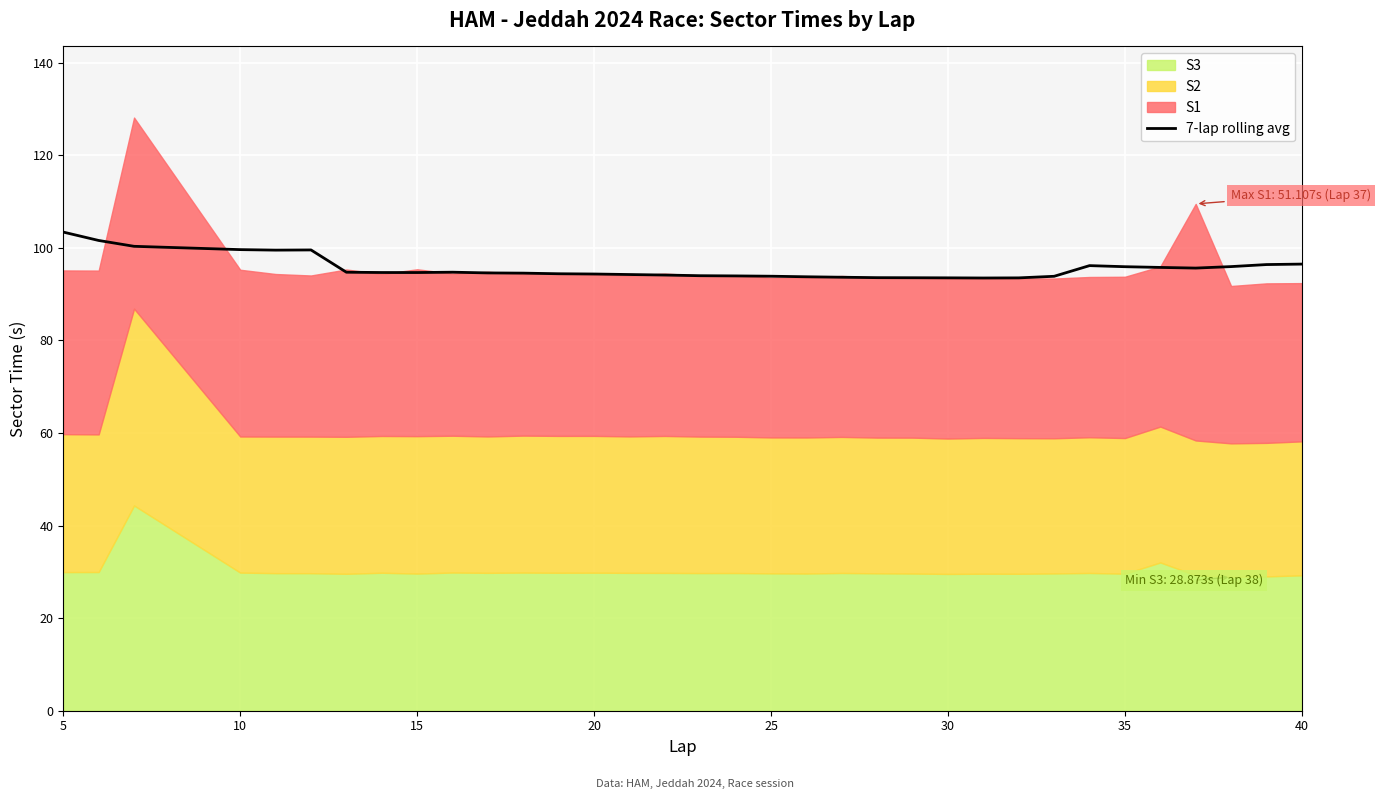

What is the highest value of the 7-lap rolling avg series?

103.4